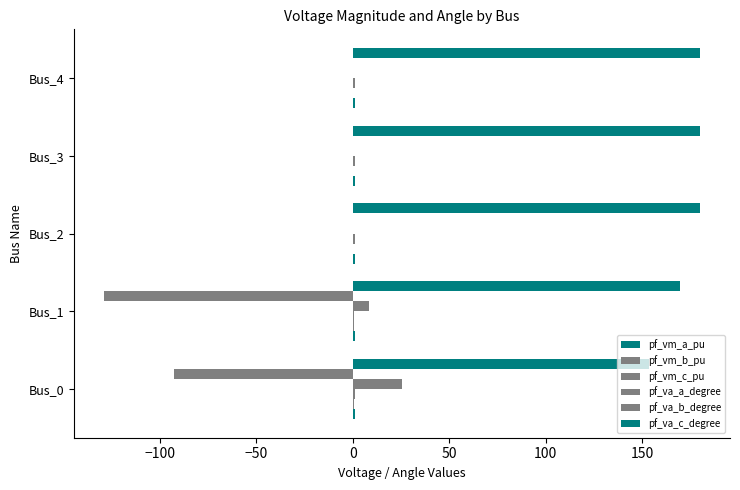

Count the number of data series in this chart.

6